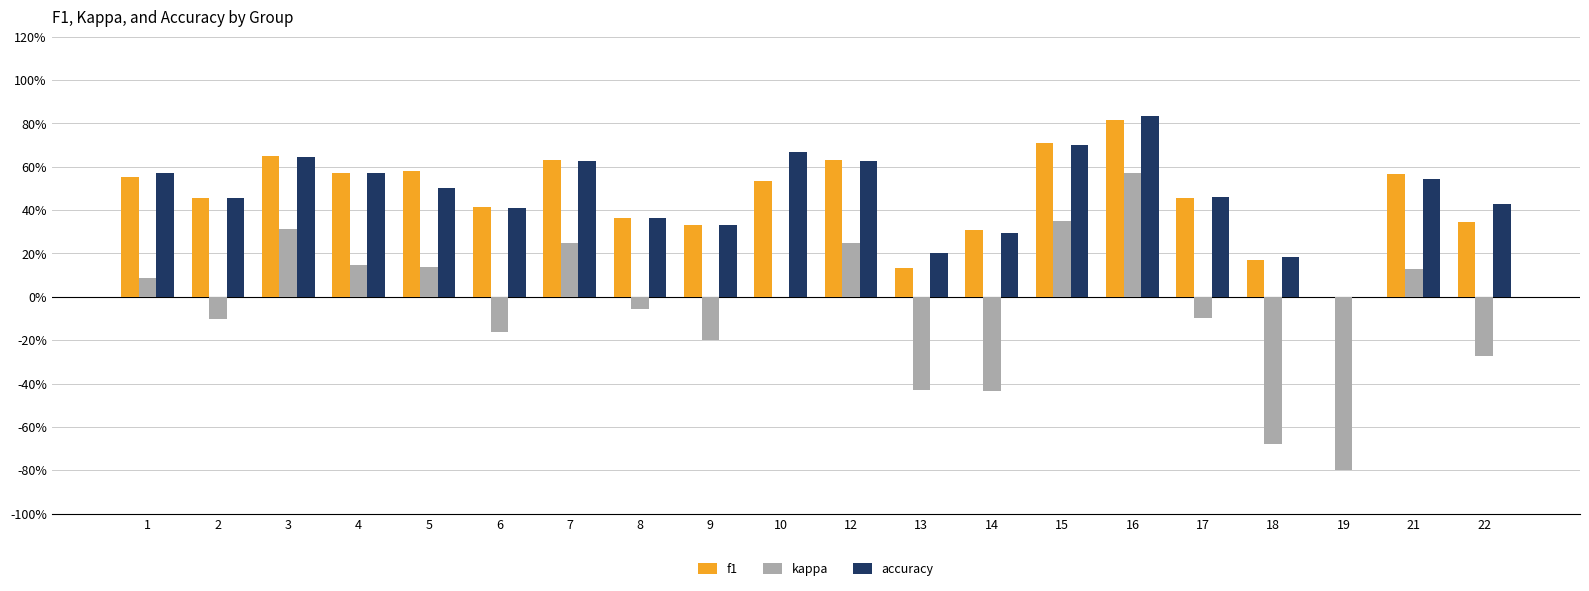

Is the value of kappa at 22 greater than the value of f1 at 12?

No